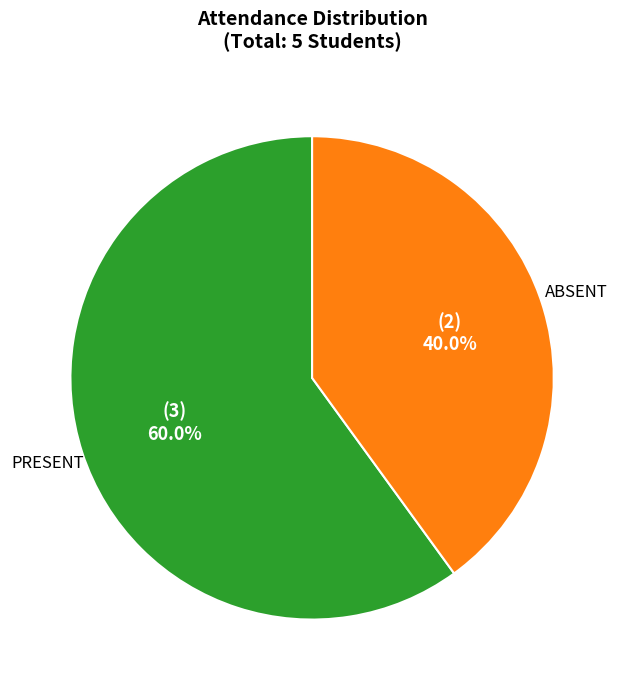

Is it true that PRESENT is 60% of the pie?

True